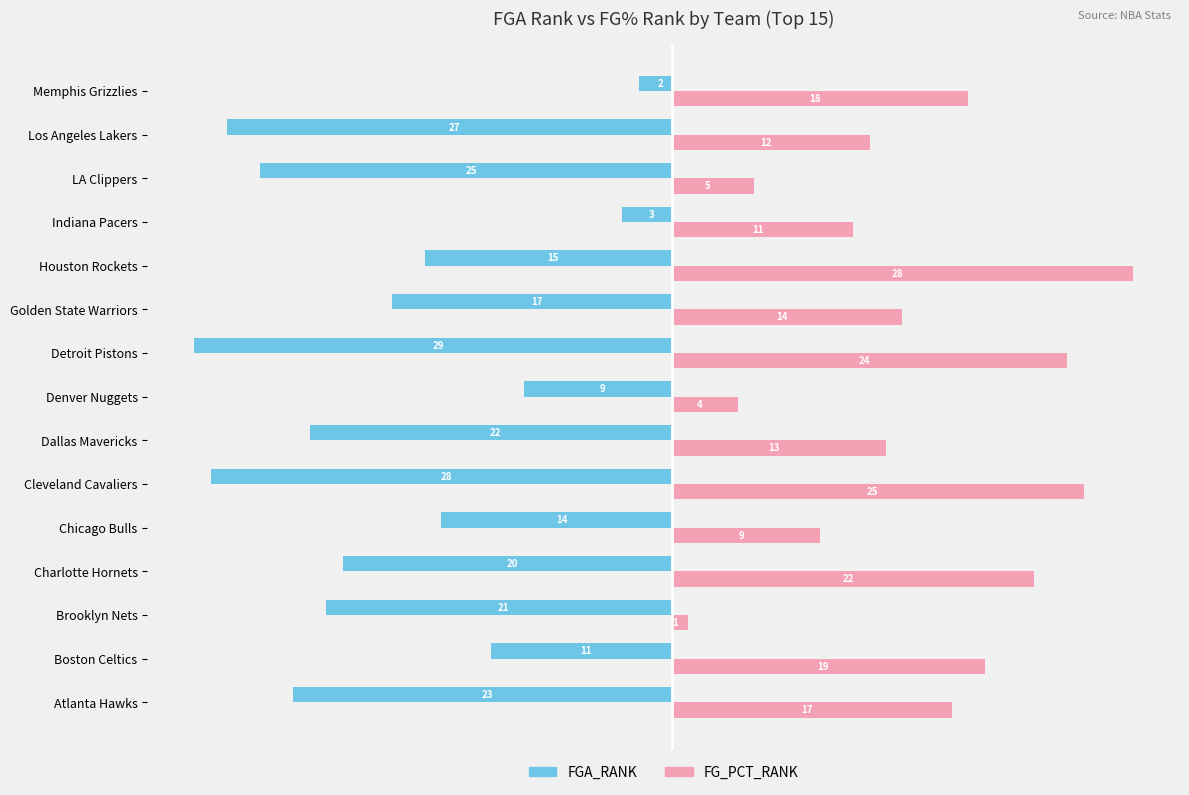

Rank the series by their maximum value, from highest to lowest.

FG_PCT_RANK, FGA_RANK